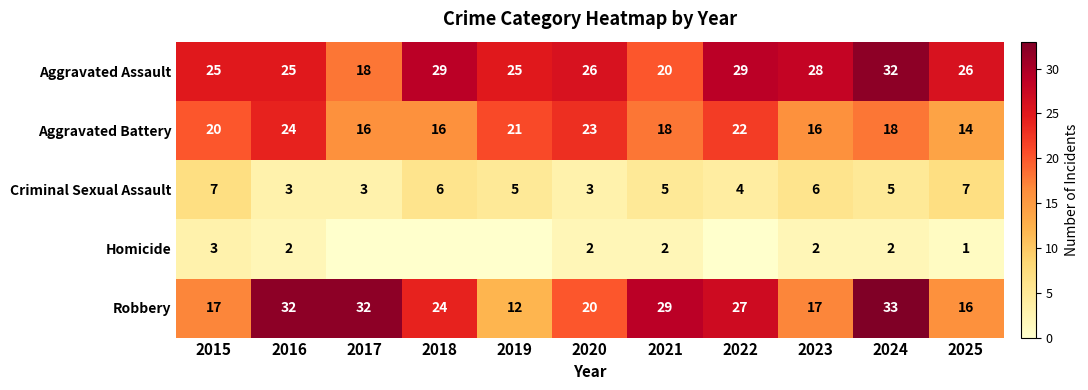

What is the lowest value of the Aggravated Battery series?

14